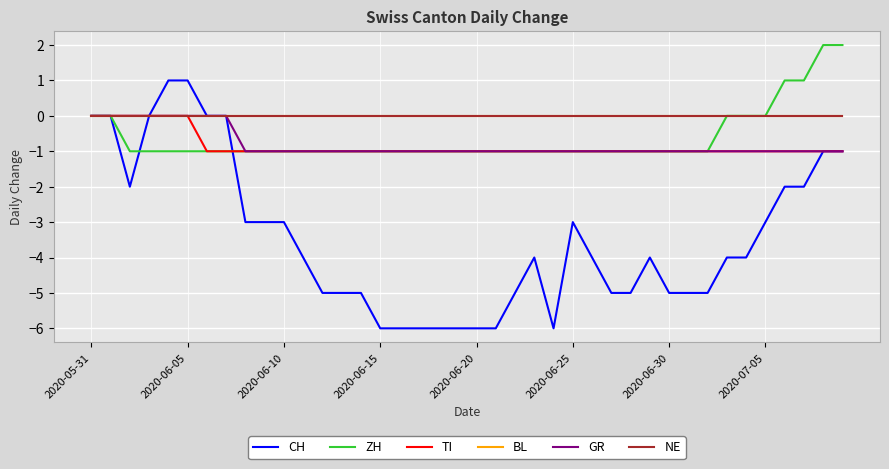

Does the chart display data point markers on the line(s)?

No